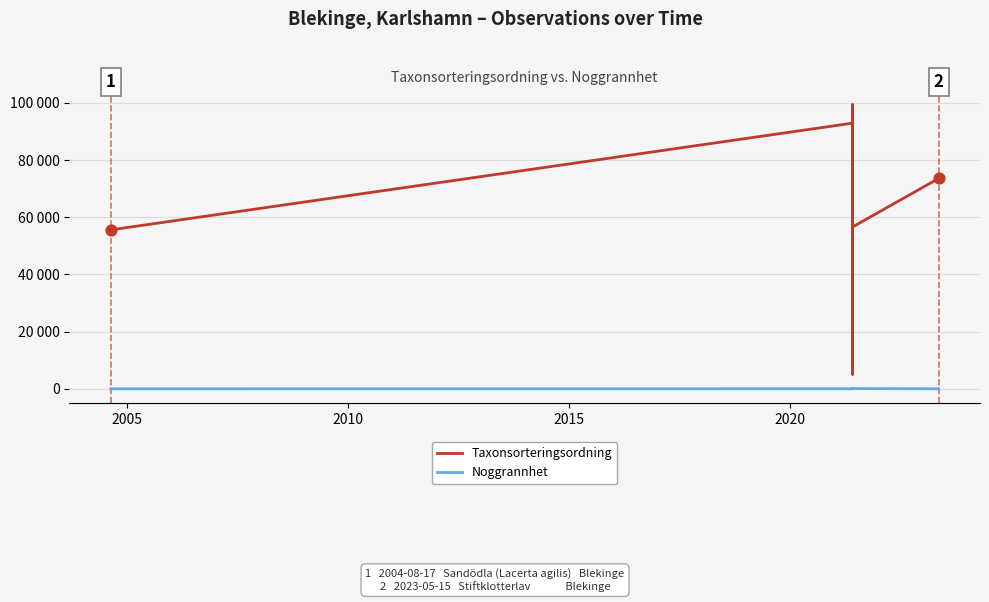

Which series has the widest spread of Y values?

Taxonsorteringsordning